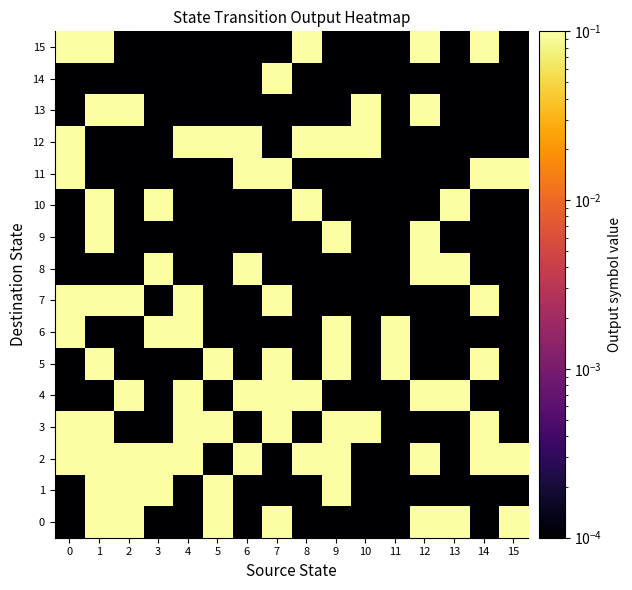

What is the maximum value shown in the chart?

8.0